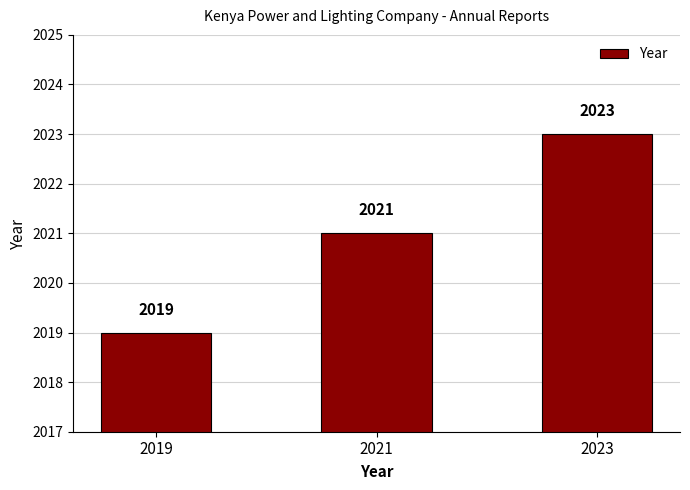

What is the value of the 3rd bar from the left?

2023